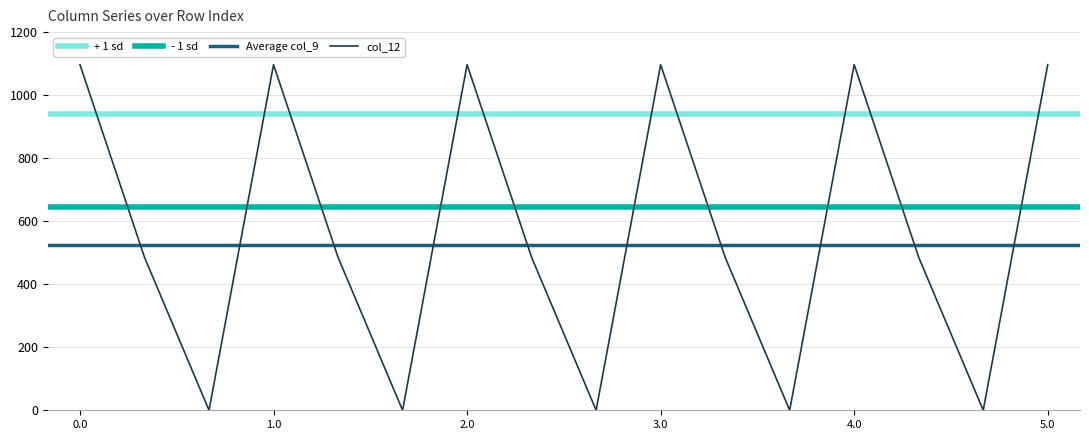

Rank the categories by col_9 value from lowest to highest.

0.2, 1.2, 2.2, 3.2, 4.2, 0.1, 1.1, 2.1, 3.1, 4.1, 0.0, 1.0, 2.0, 3.0, 4.0, 5.0